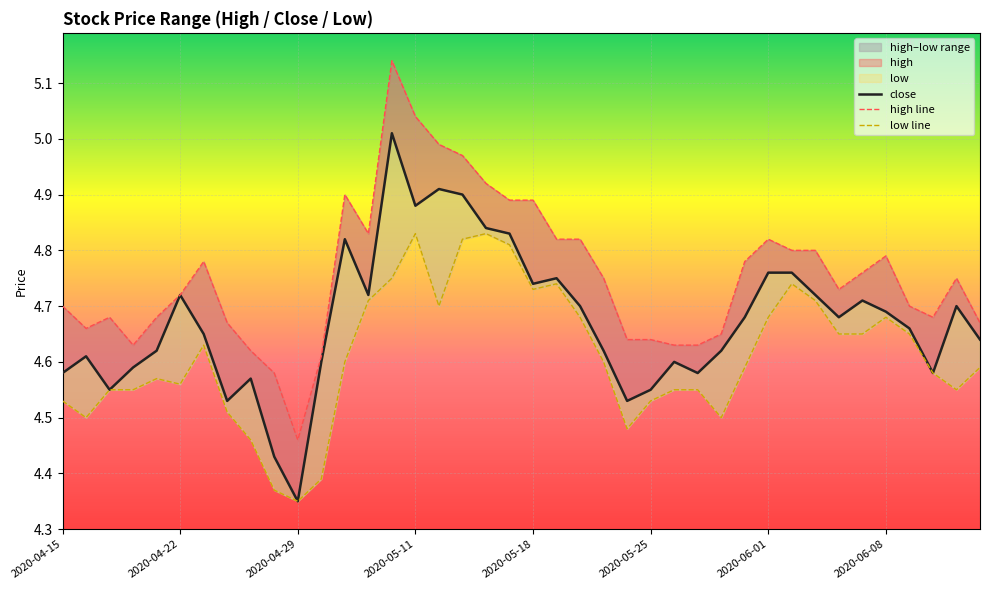

What is the difference between the close values at 9 and 12?

0.4